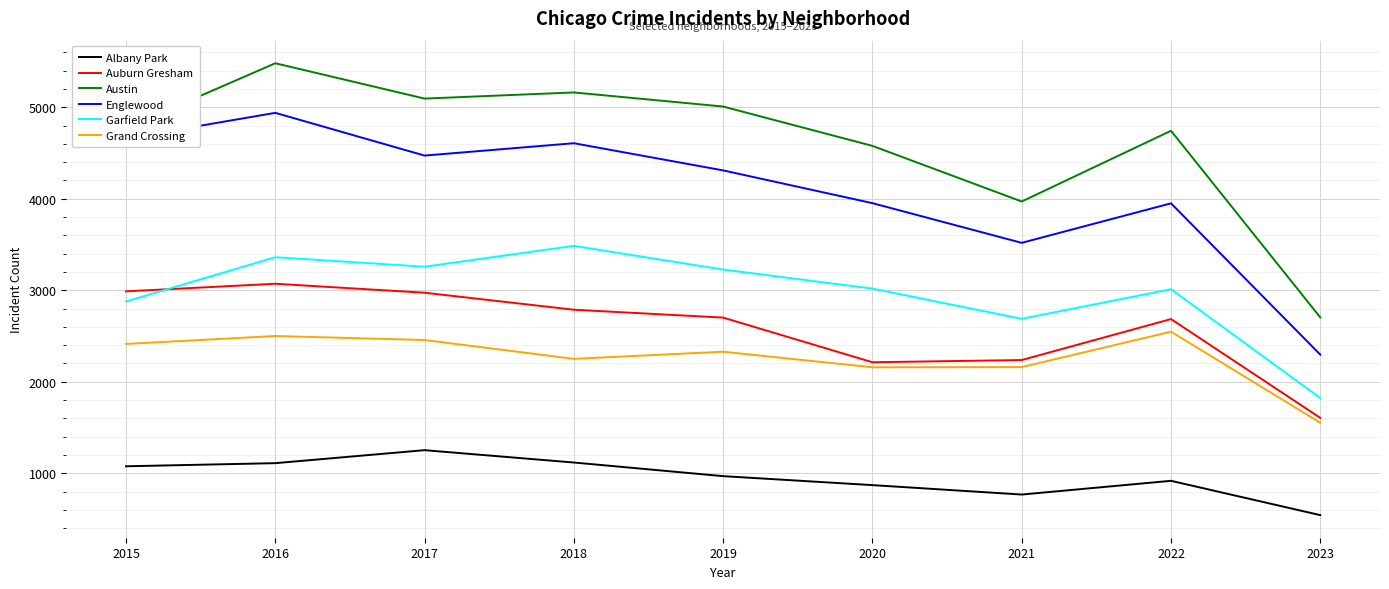

Which label corresponds to the largest value in the chart?

2016